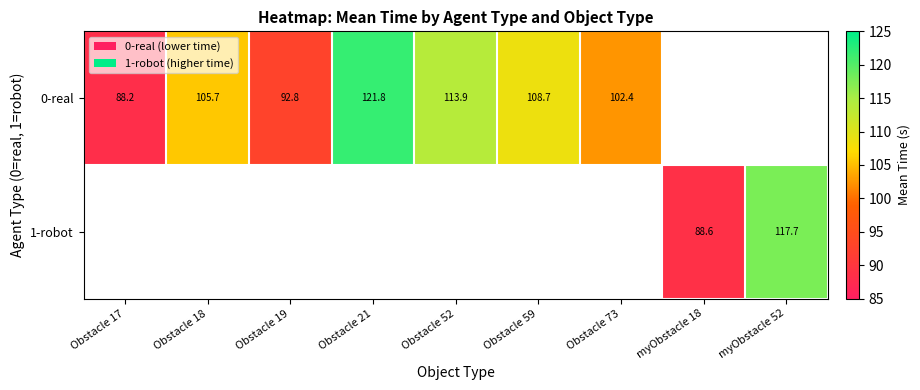

At which category does the chart reach its minimum across all series?

myObstacle 18